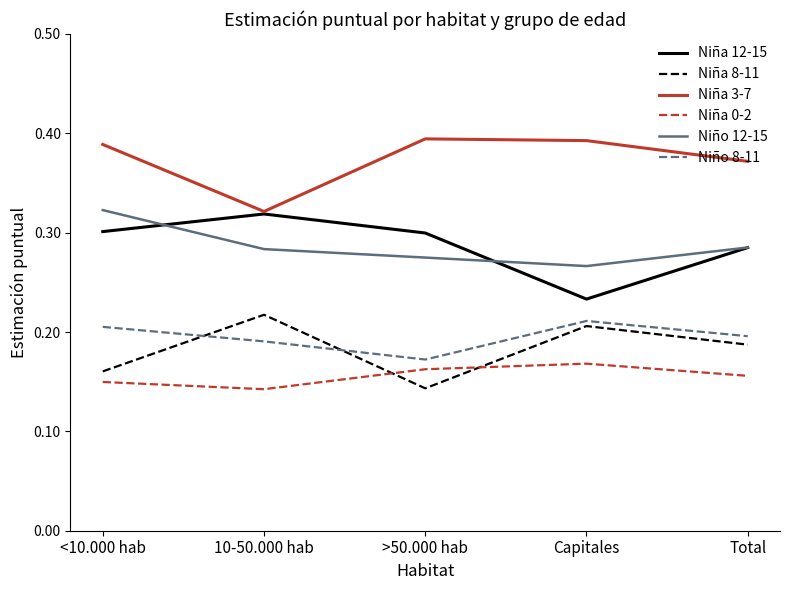

True or false: Niña 3-7 has more than 0 points higher than both neighbors.

True